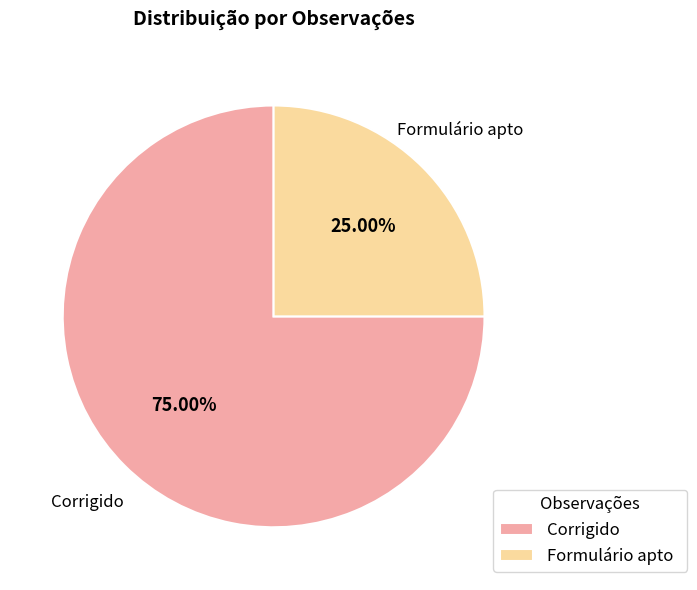

The Corrigido slice represents 84% of the pie. True or false?

False